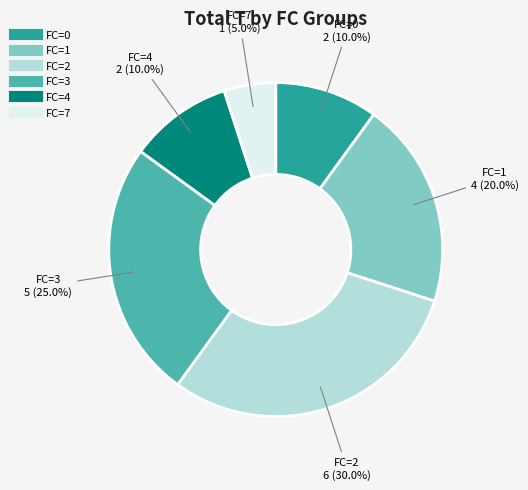

Is the sum of FC=4 and FC=7 greater than half?

No